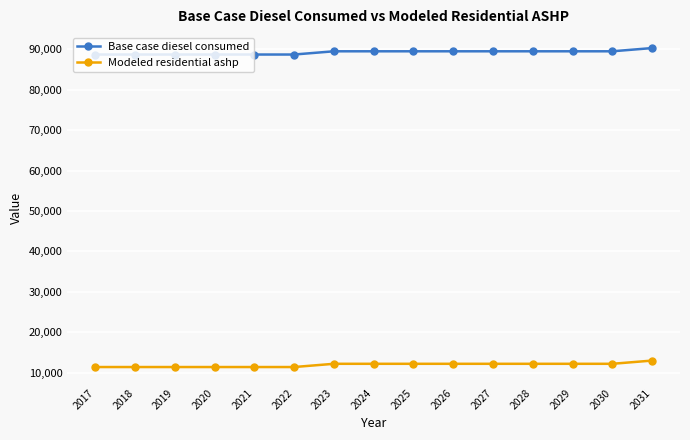

What are all the series names shown in the legend?

Base case diesel consumed, Modeled residential ashp